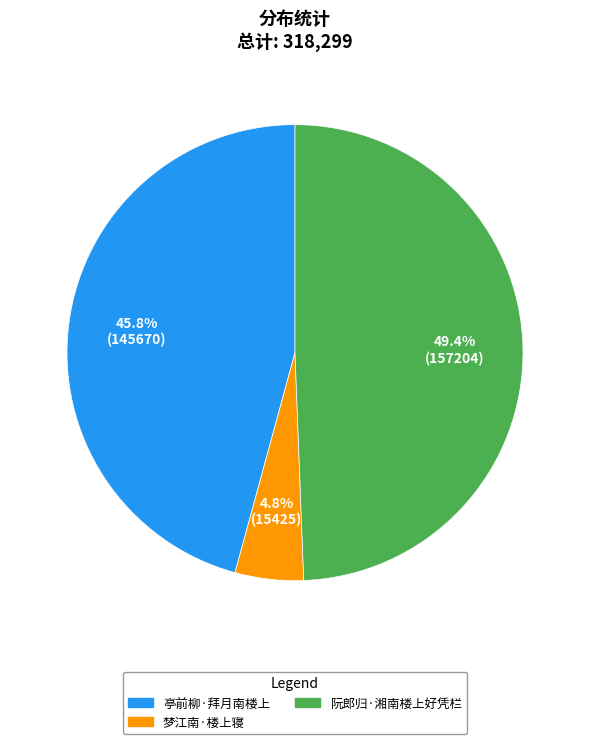

Combined, do 亭前柳·拜月南楼上 and 阮郎归·湘南楼上好凭栏 account for over 50%?

Yes